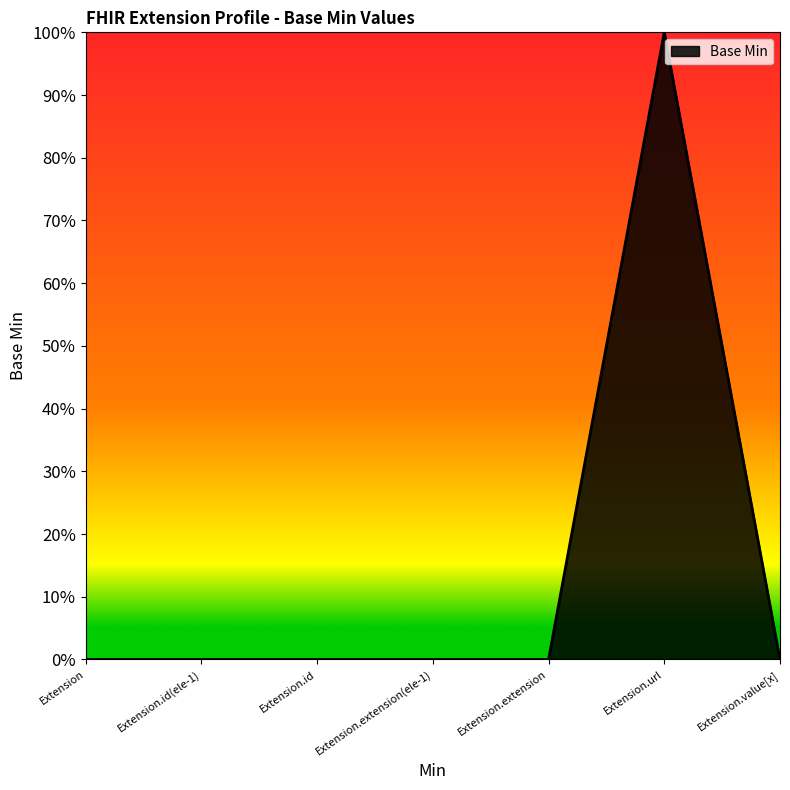

Does the chart have visible grid lines?

No